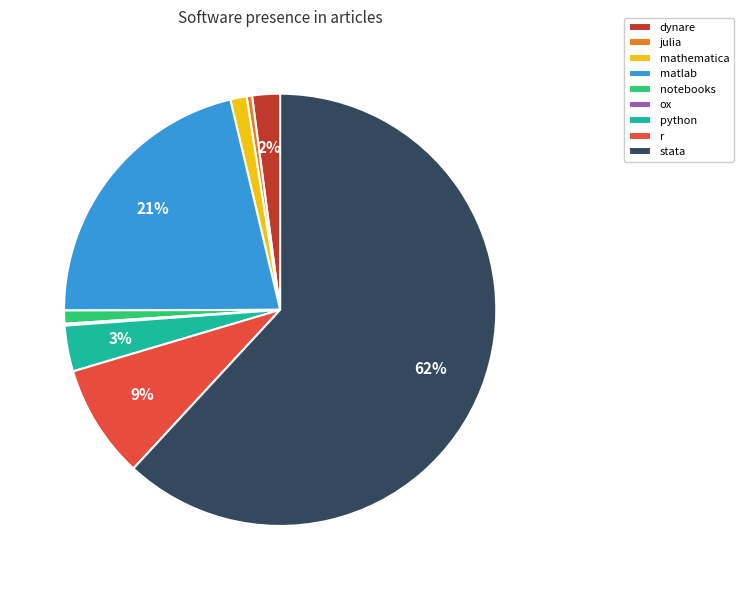

To the nearest percent, what percentage of the pie is dynare?

2%